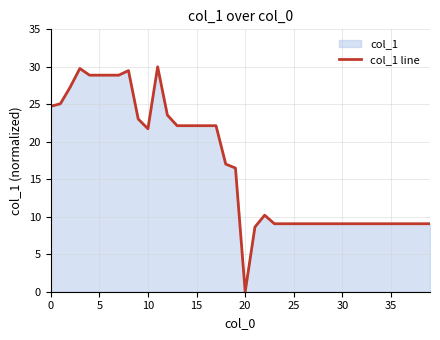

True or false: the data shows 21.7 at 10.

True